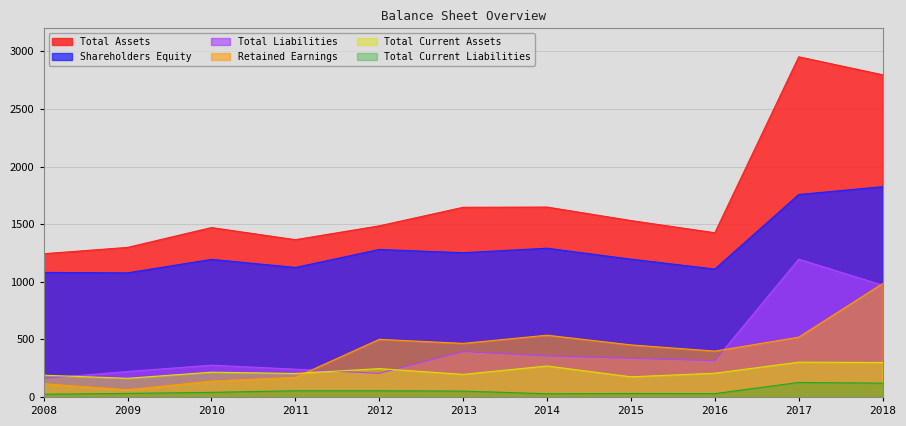

Where is Shareholders Equity nearest to the value 1451?

2014